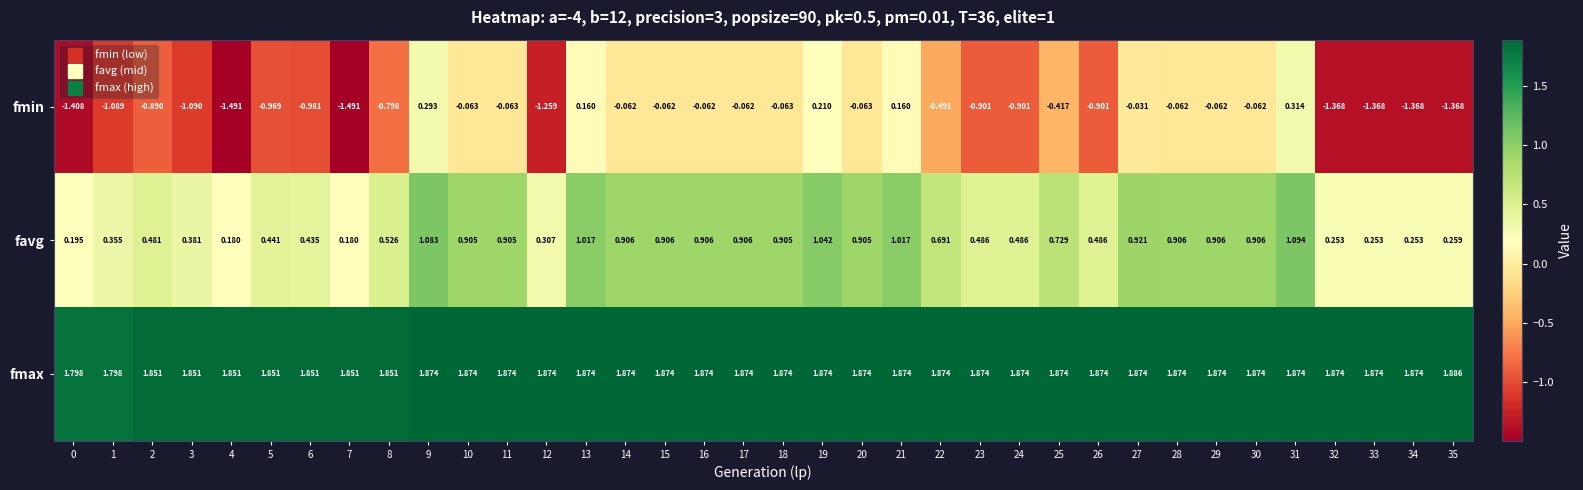

List the series in order of their overall mean, lowest first.

fmin, favg, fmax